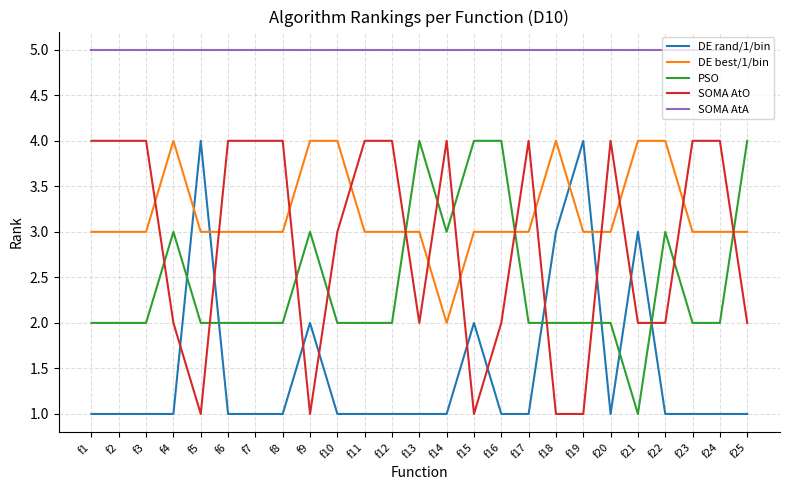

What is the total value across all series at f14?

15